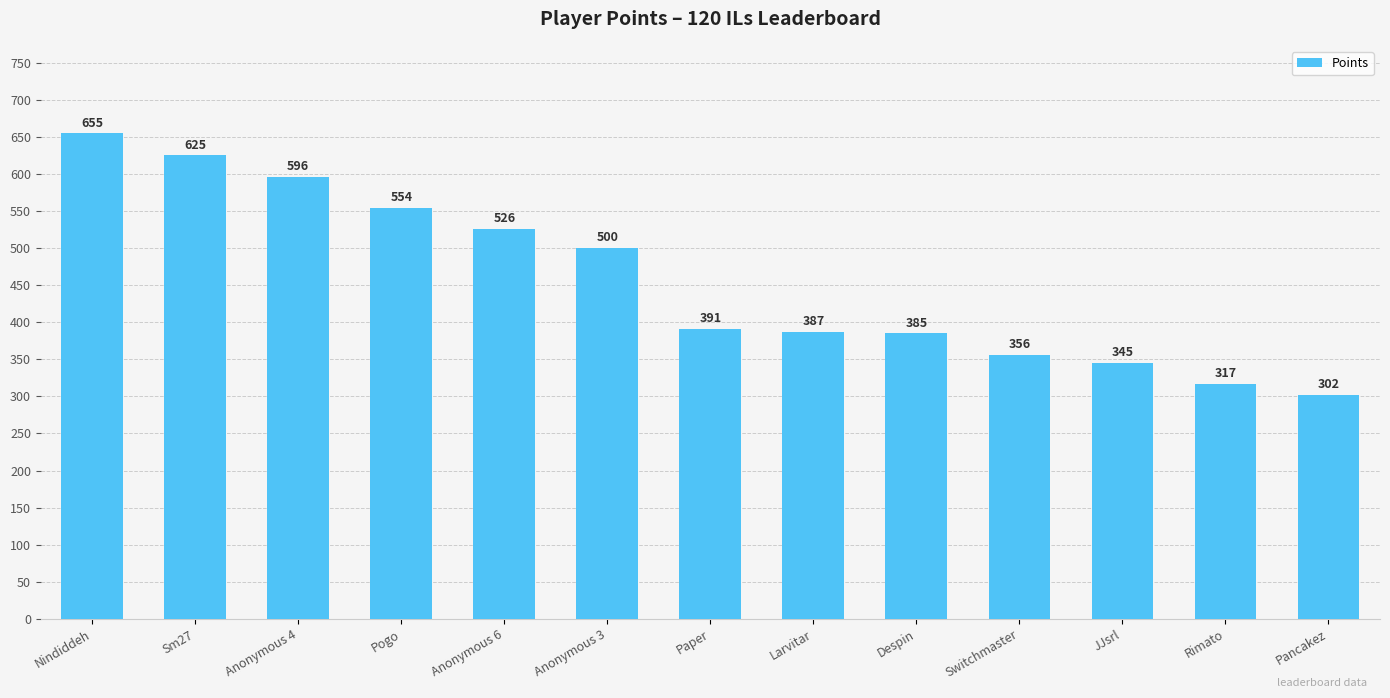

Which category has the highest value across all series?

Nindiddeh